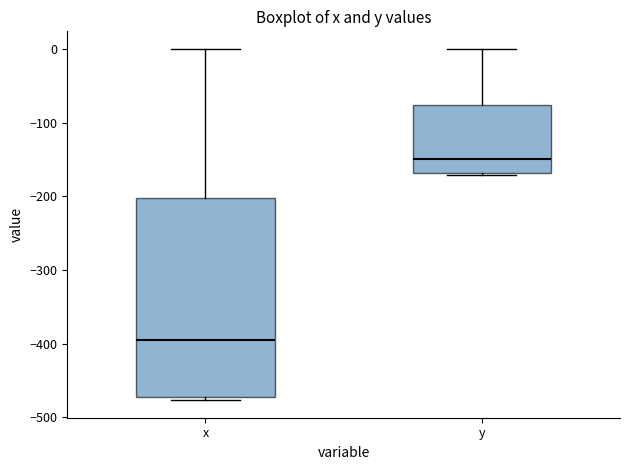

Which box has the highest median line?

y